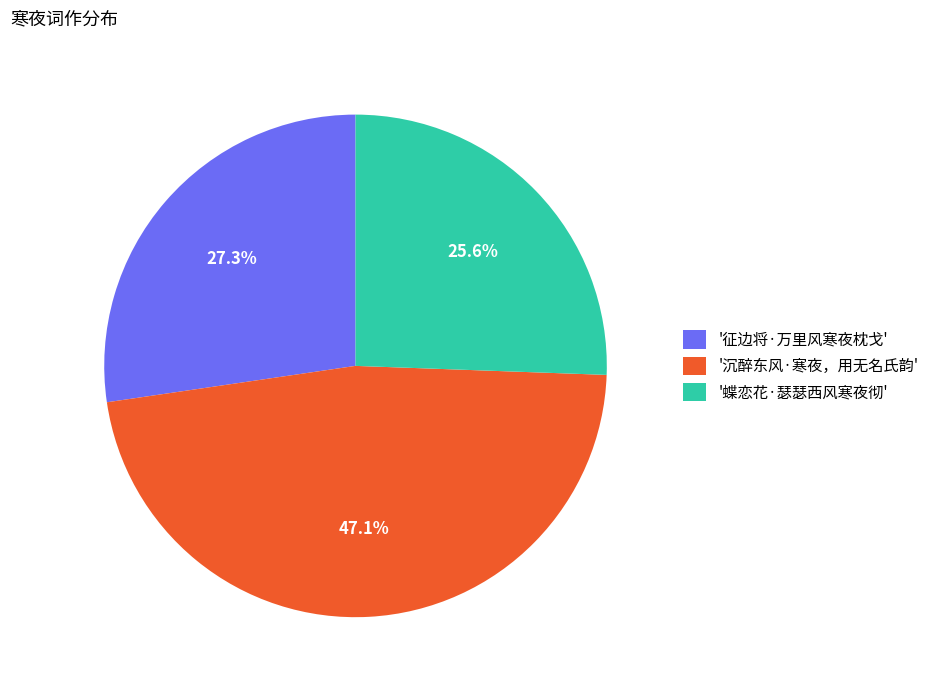

Which category has the biggest portion of the pie?

'沉醉东风·寒夜，用无名氏韵'